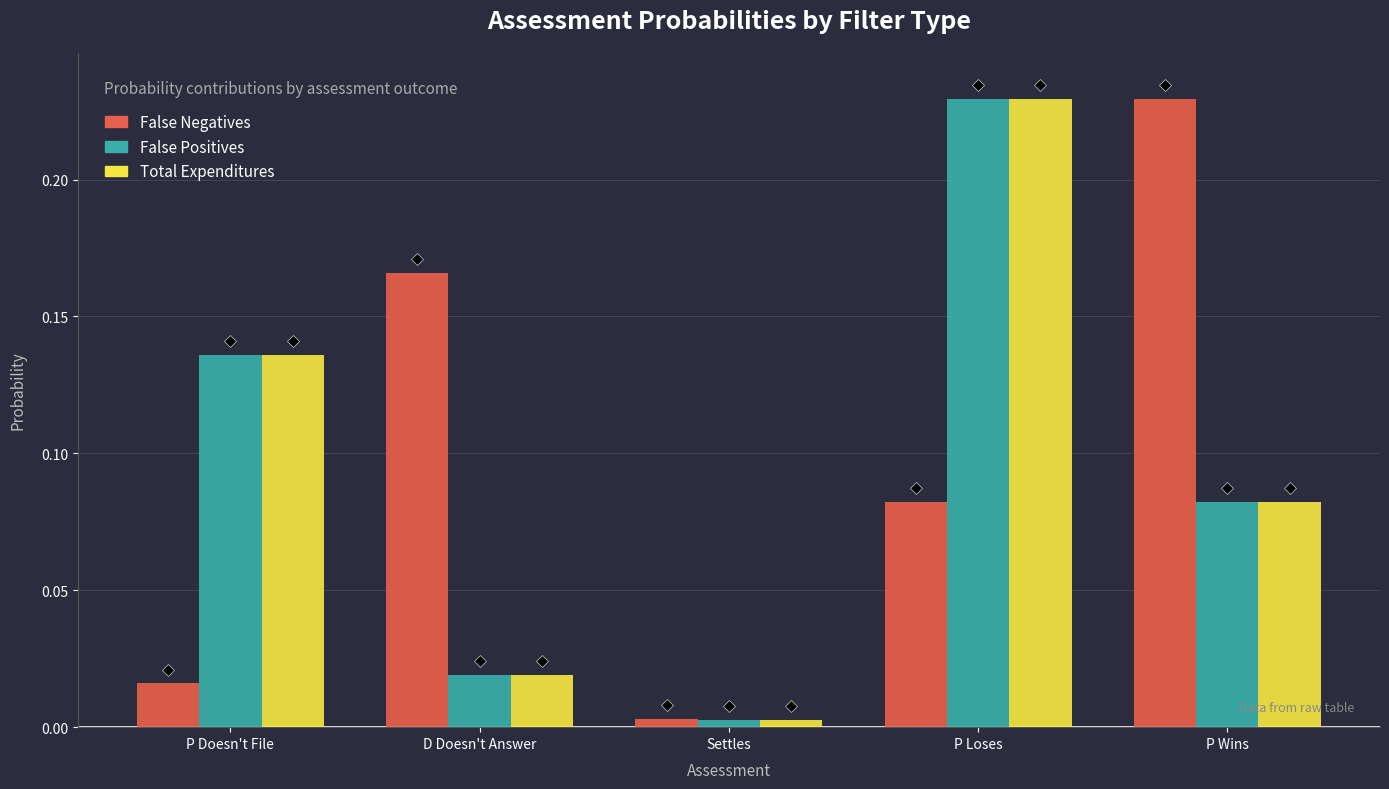

What is the total value across all series at P Loses?

0.5